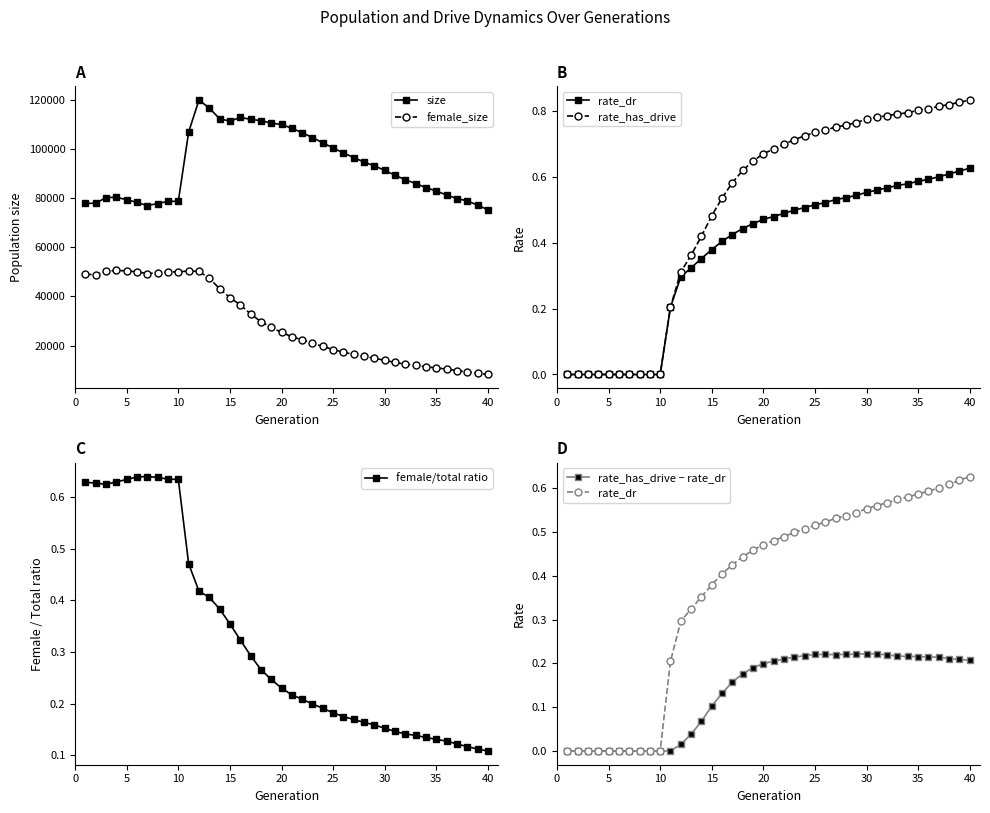

How many intersections are there between rate_has_drive − rate_dr and female/total ratio?

1